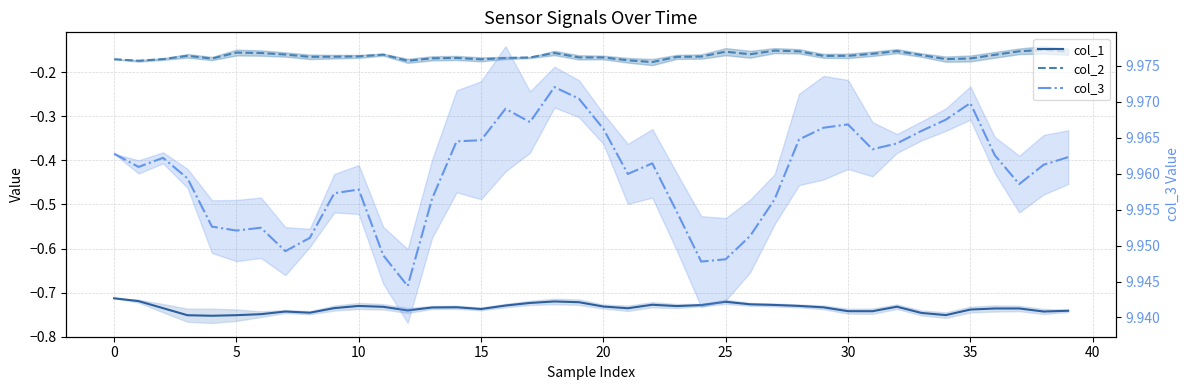

True or false: col_2 and col_1 cross at least once.

False